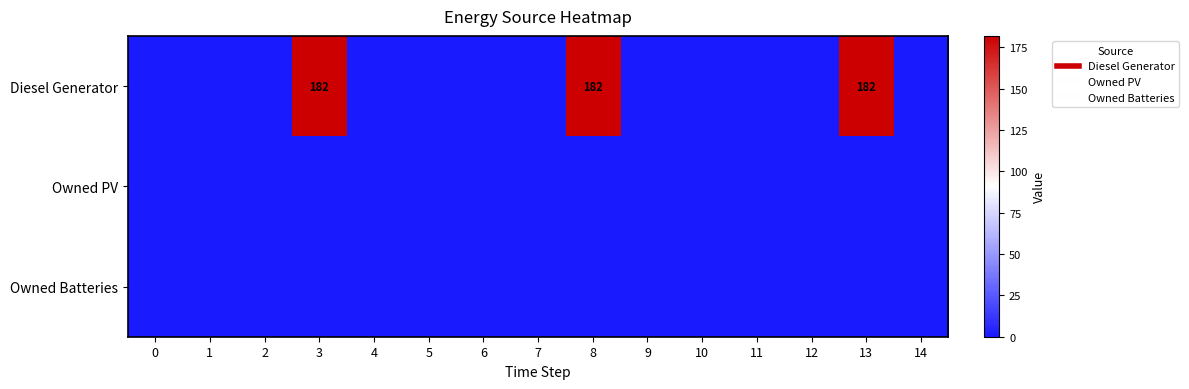

Which series changed the most between 9 and 12?

Diesel Generator